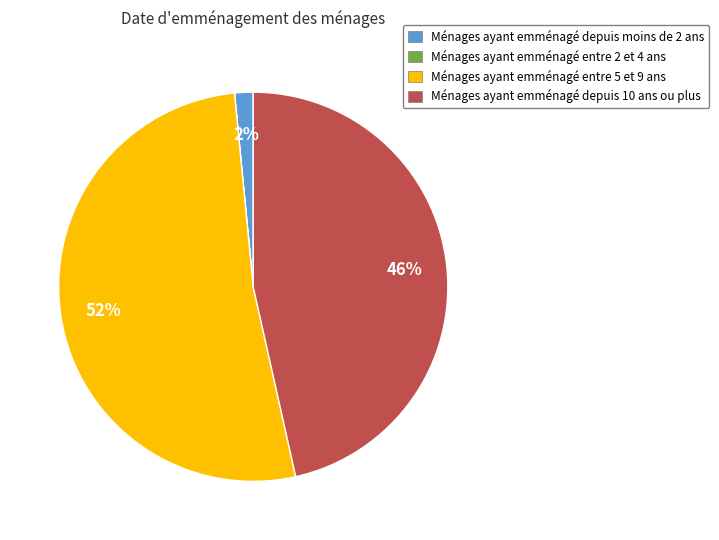

To the nearest percent, what is the difference between the largest and smallest slice percentages?

52%